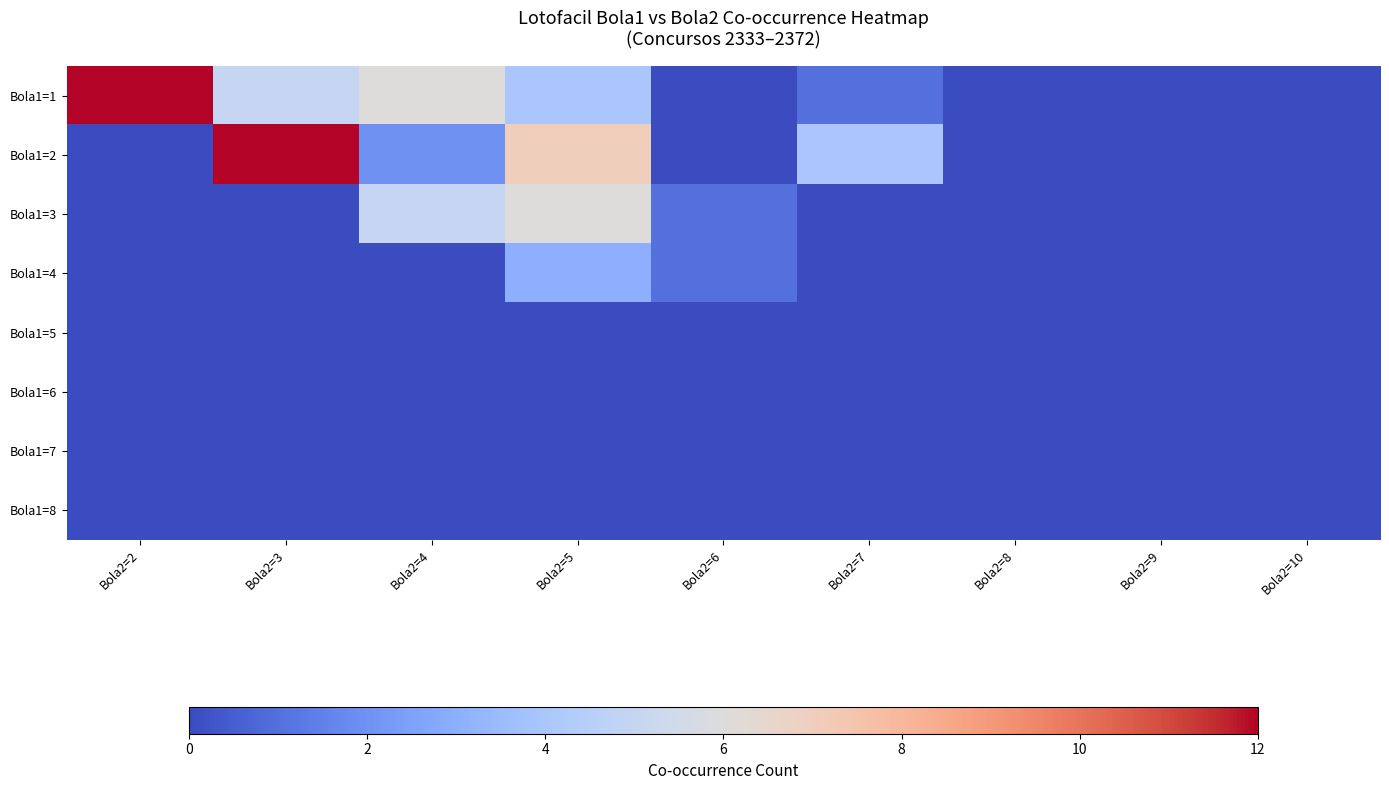

Reading left to right, extract all data points from this chart.

Bola1=1: Bola2=2=12	Bola2=3=5	Bola2=4=6	Bola2=5=4	Bola2=6=0	Bola2=7=1	Bola2=8=0	Bola2=9=0	Bola2=10=0
Bola1=2: Bola2=2=0	Bola2=3=12	Bola2=4=2	Bola2=5=7	Bola2=6=0	Bola2=7=4	Bola2=8=0	Bola2=9=0	Bola2=10=0
Bola1=3: Bola2=2=0	Bola2=3=0	Bola2=4=5	Bola2=5=6	Bola2=6=1	Bola2=7=0	Bola2=8=0	Bola2=9=0	Bola2=10=0
Bola1=4: Bola2=2=0	Bola2=3=0	Bola2=4=0	Bola2=5=3	Bola2=6=1	Bola2=7=0	Bola2=8=0	Bola2=9=0	Bola2=10=0
Bola1=5: Bola2=2=0	Bola2=3=0	Bola2=4=0	Bola2=5=0	Bola2=6=0	Bola2=7=0	Bola2=8=0	Bola2=9=0	Bola2=10=0
Bola1=6: Bola2=2=0	Bola2=3=0	Bola2=4=0	Bola2=5=0	Bola2=6=0	Bola2=7=0	Bola2=8=0	Bola2=9=0	Bola2=10=0
Bola1=7: Bola2=2=0	Bola2=3=0	Bola2=4=0	Bola2=5=0	Bola2=6=0	Bola2=7=0	Bola2=8=0	Bola2=9=0	Bola2=10=0
Bola1=8: Bola2=2=0	Bola2=3=0	Bola2=4=0	Bola2=5=0	Bola2=6=0	Bola2=7=0	Bola2=8=0	Bola2=9=0	Bola2=10=0